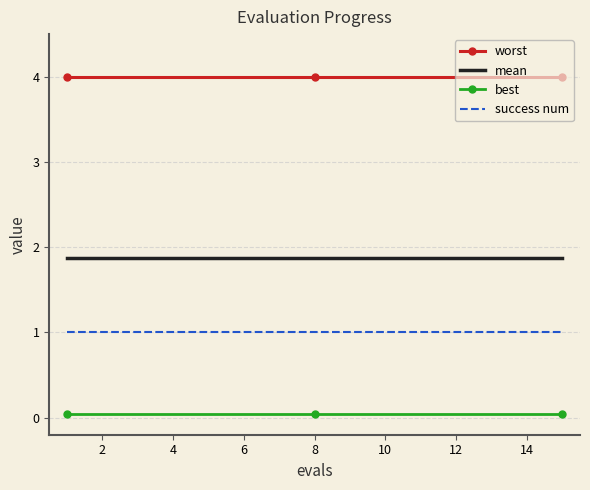

List the series in order of their overall mean, highest first.

worst, mean, success num, best